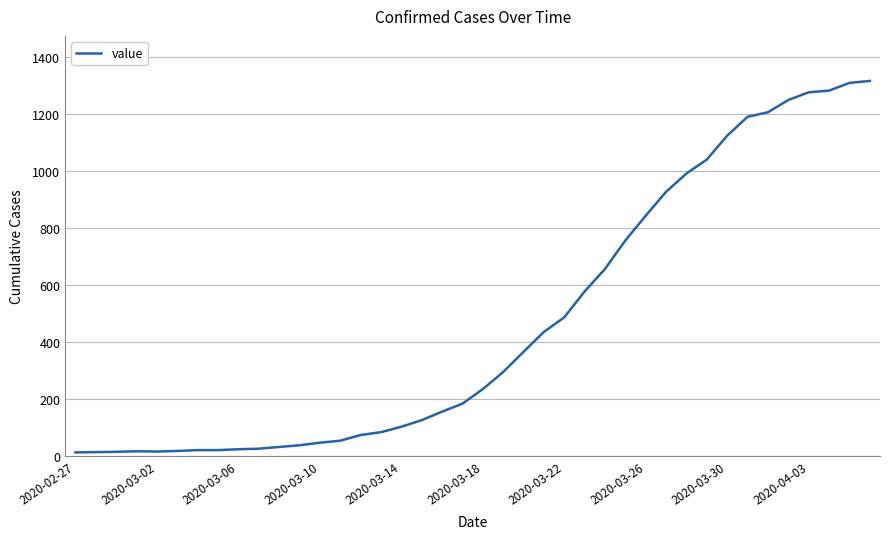

What is the greatest value displayed?

1317